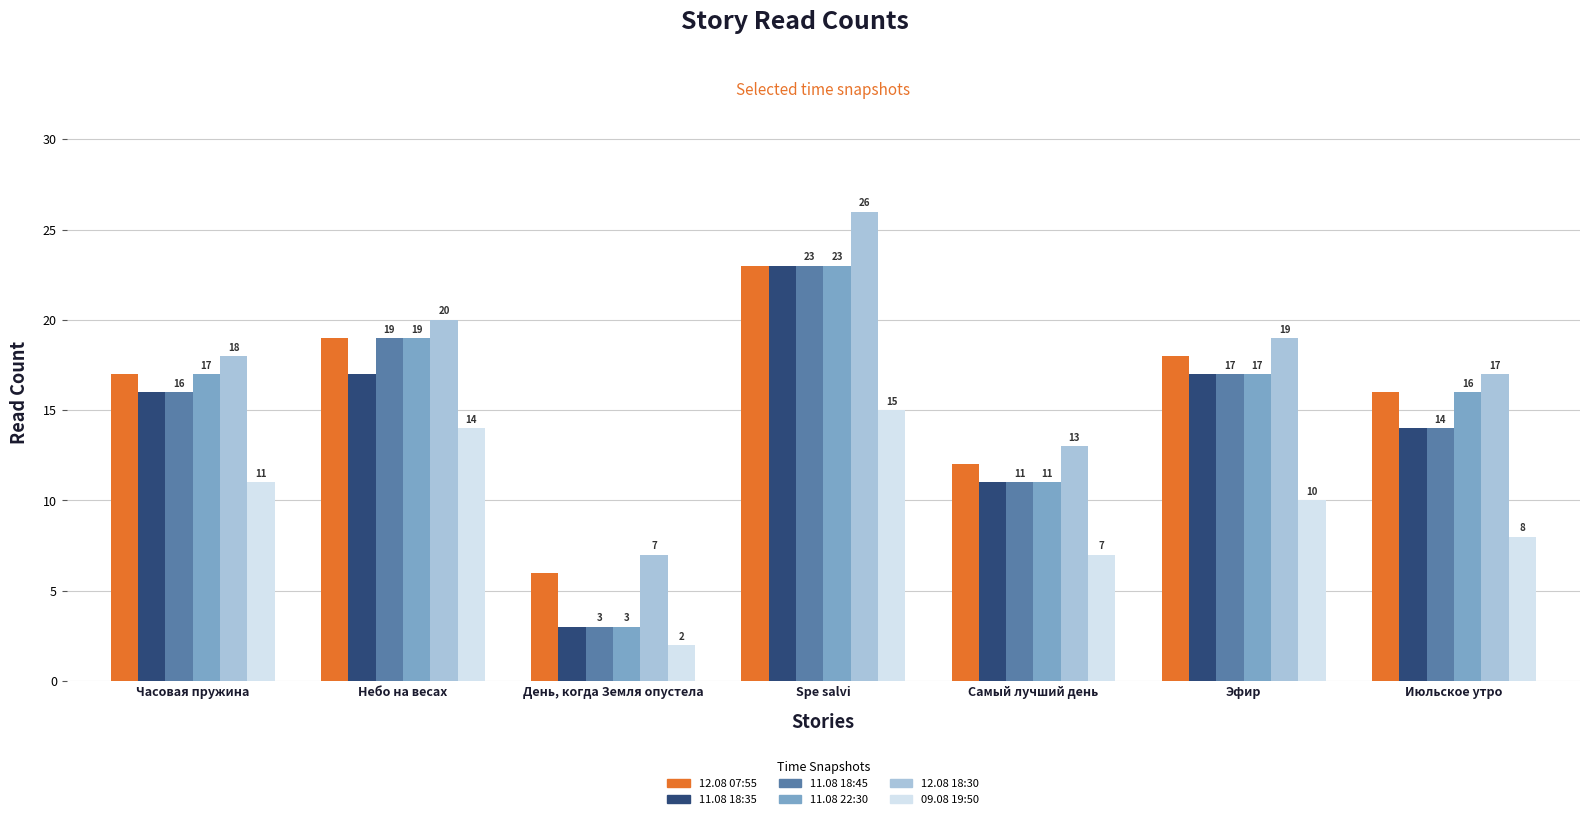

What is the maximum value for 12.08 18:30?

26